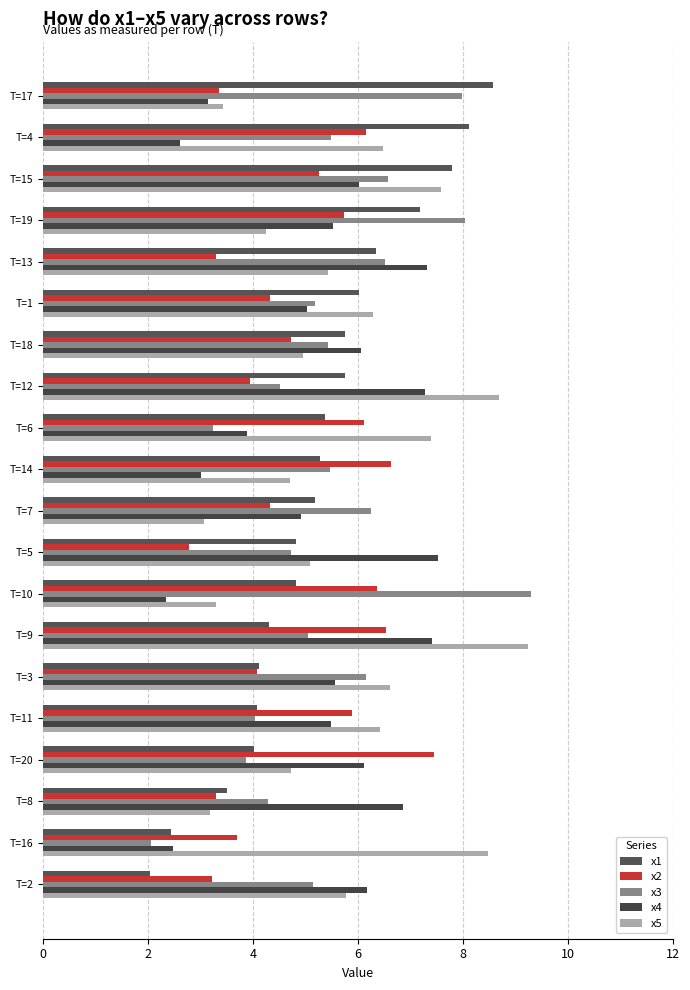

What is the highest value of the x2 series?

7.4